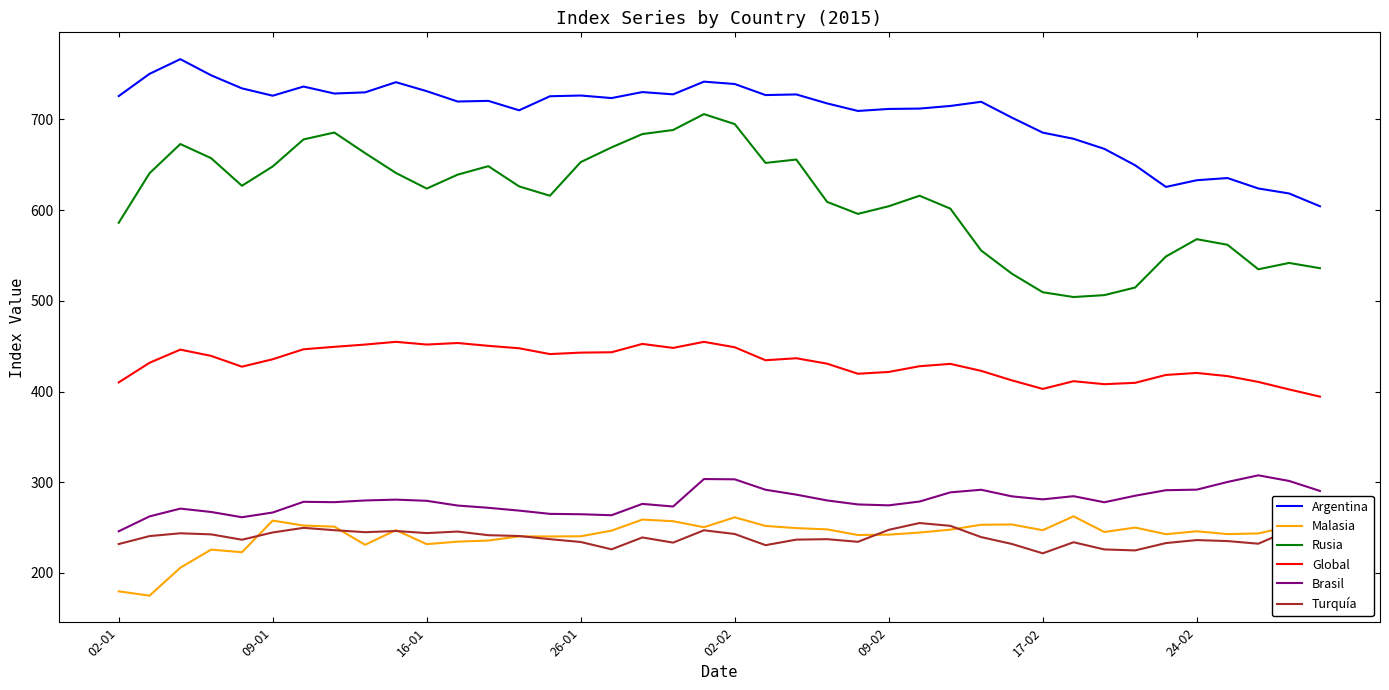

Which series has the largest total across all categories?

Argentina